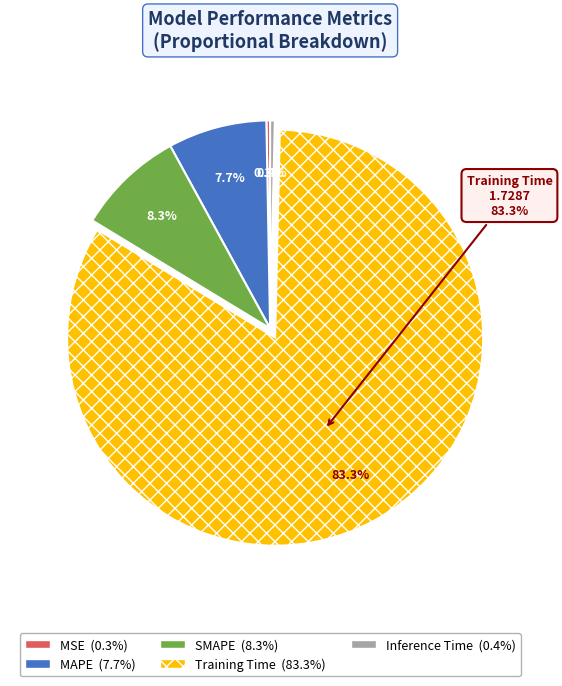

What is the largest slice in the pie chart?

Training Time